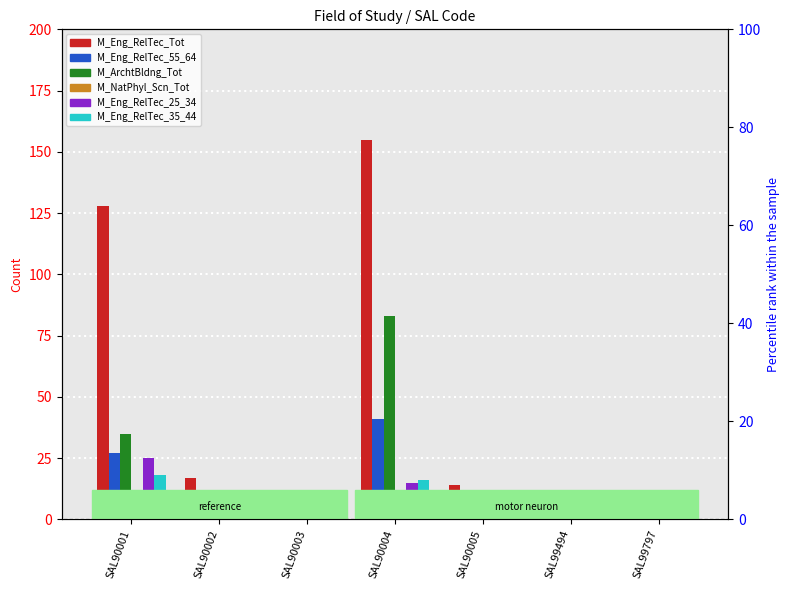

Which label corresponds to the largest value in the chart?

SAL90004